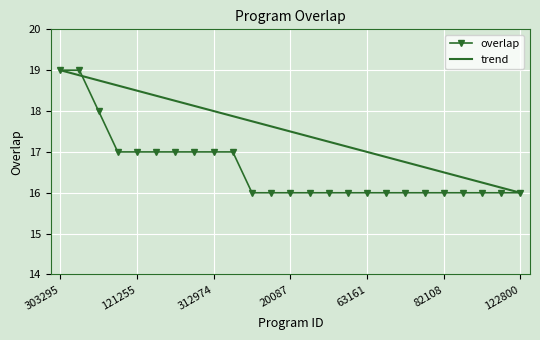

What is the average value?

17